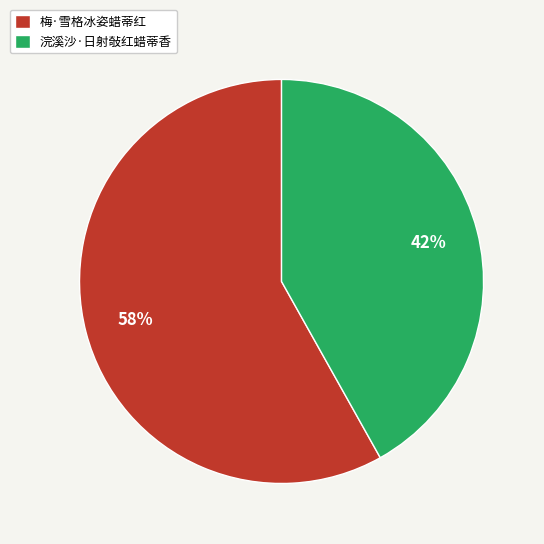

Do 浣溪沙·日射敧红蜡蒂香 and 梅·雪格冰姿蜡蒂红 together represent more than half of the pie?

Yes